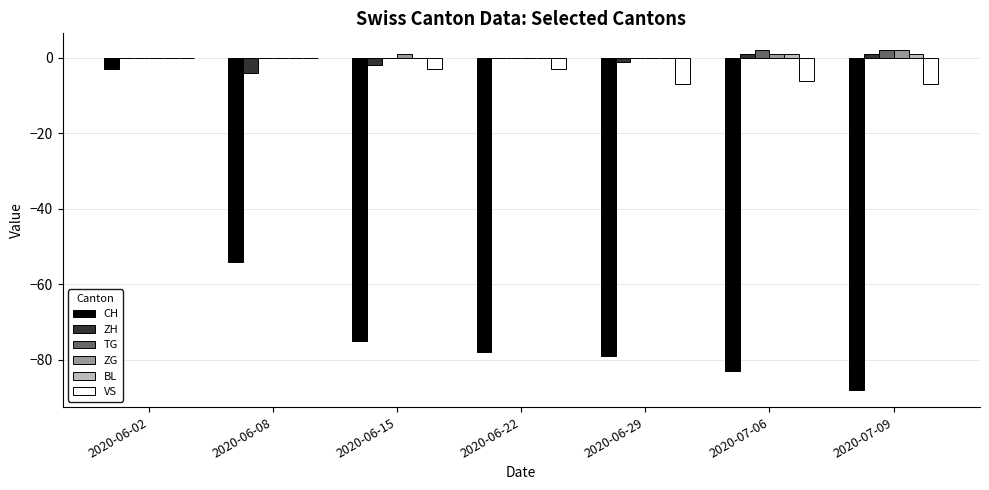

Reading left to right, what are all the values shown in this chart?

CH: -3	-54	-75	-78	-79	-83	-88
ZH: 0	-4	-2	0	-1	1	1
TG: 0	0	0	0	0	2	2
ZG: 0	0	1	0	0	1	2
BL: 0	0	0	0	0	1	1
VS: 0	0	-3	-3	-7	-6	-7